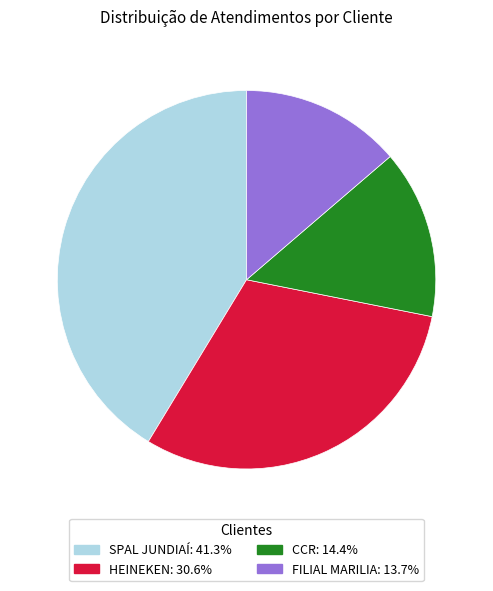

How many slices are in this pie chart?

4